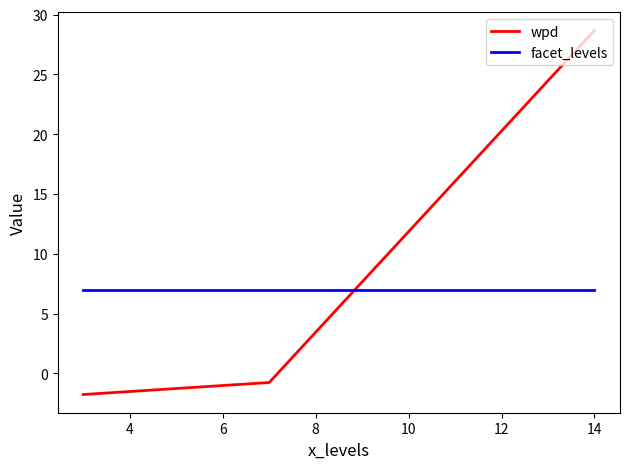

How many values in wpd are above zero?

1